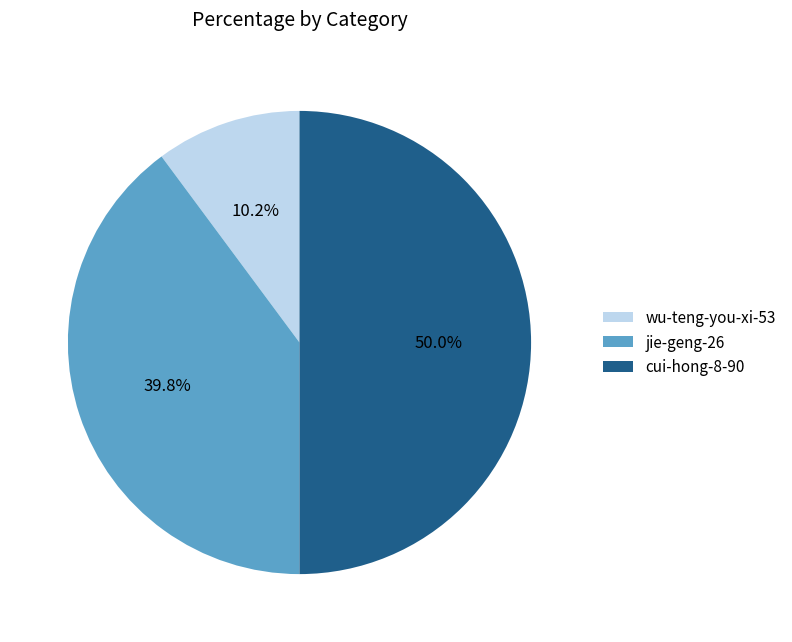

True or false: cui-hong-8-90 accounts for 38% of the total.

False